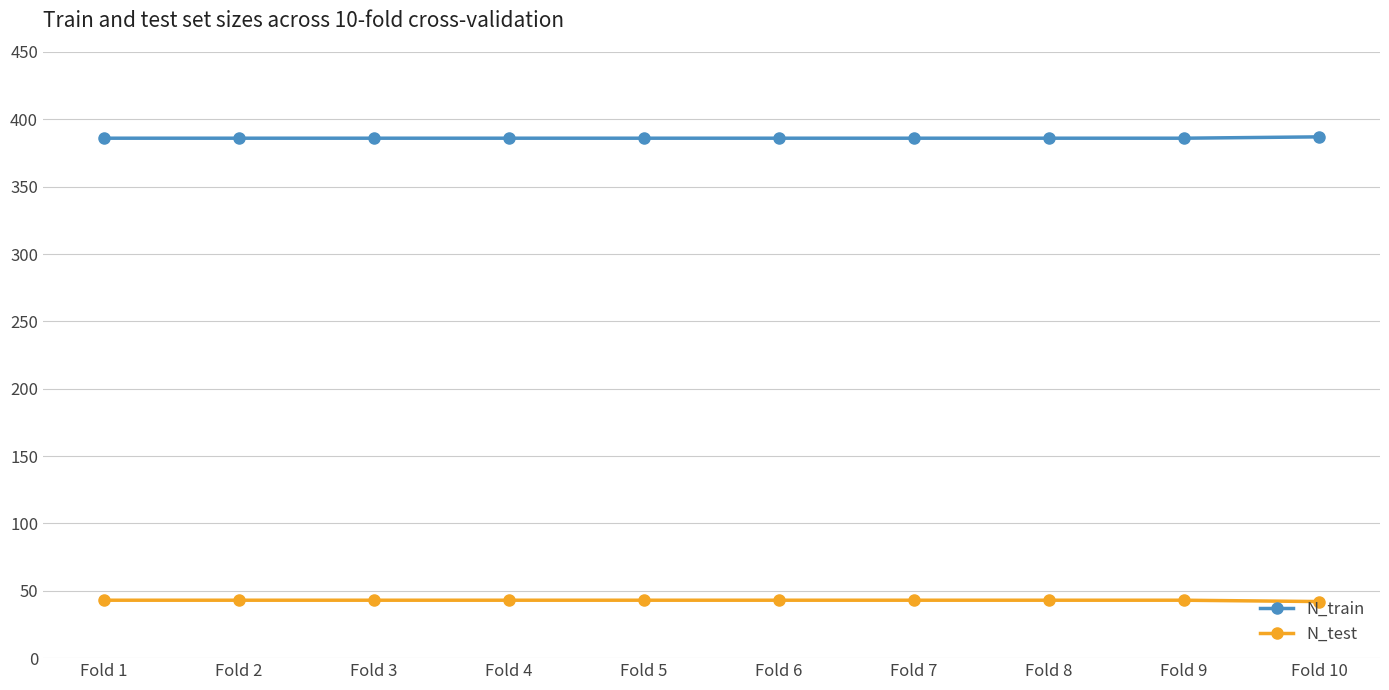

What is the sum of the N_test values at Fold 5 and Fold 9?

86